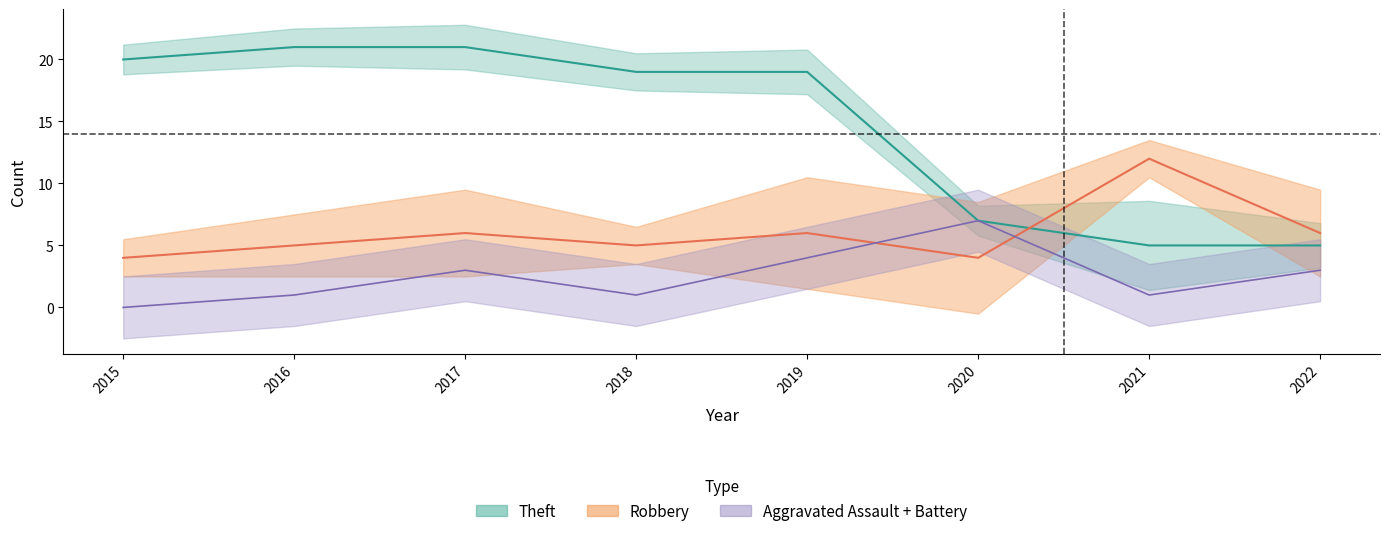

Does the chart have visible grid lines?

No